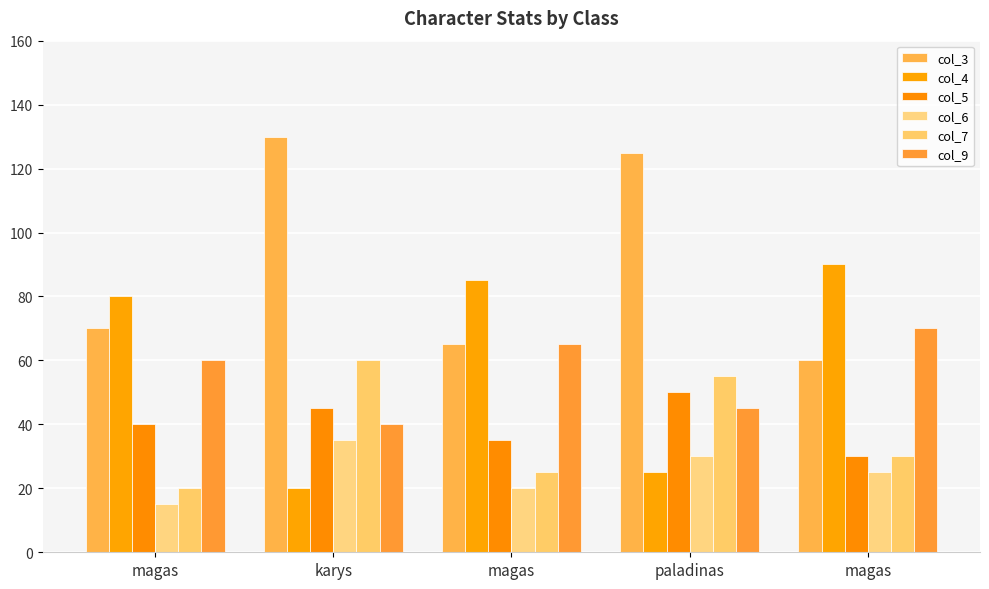

Are the bars horizontal?

No